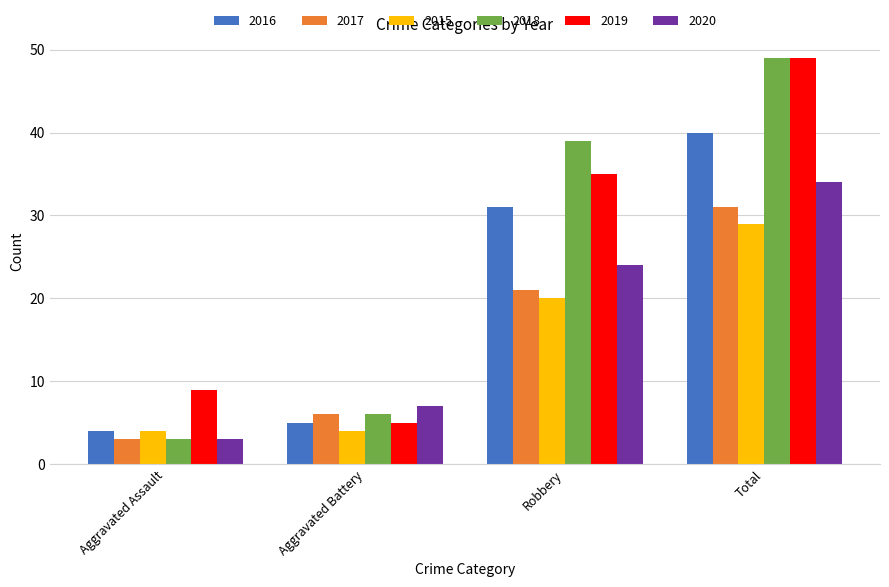

What is the spread (max minus min) of values at Aggravated Assault?

6